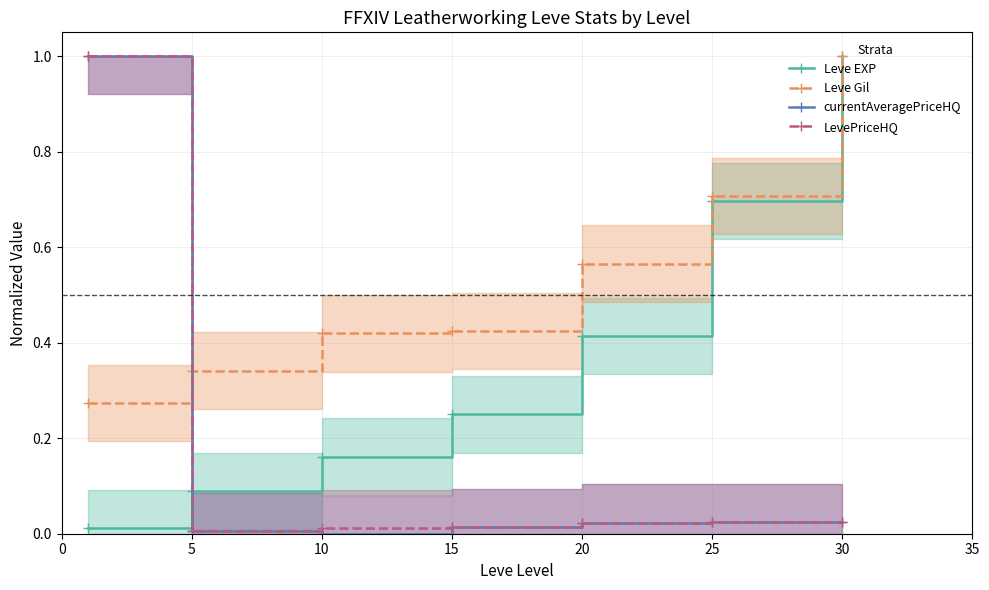

Reading left to right, what are all the values shown in this chart?

Leve EXP: 0.0	0.1	0.2	0.2	0.4	0.7	1.0
Leve Gil: 0.3	0.3	0.4	0.4	0.6	0.7	1.0
currentAveragePriceHQ: 1.0	0.0	0.0	0.0	0.0	0.0	0.0
LevePriceHQ: 1.0	0.0	0.0	0.0	0.0	0.0	0.0